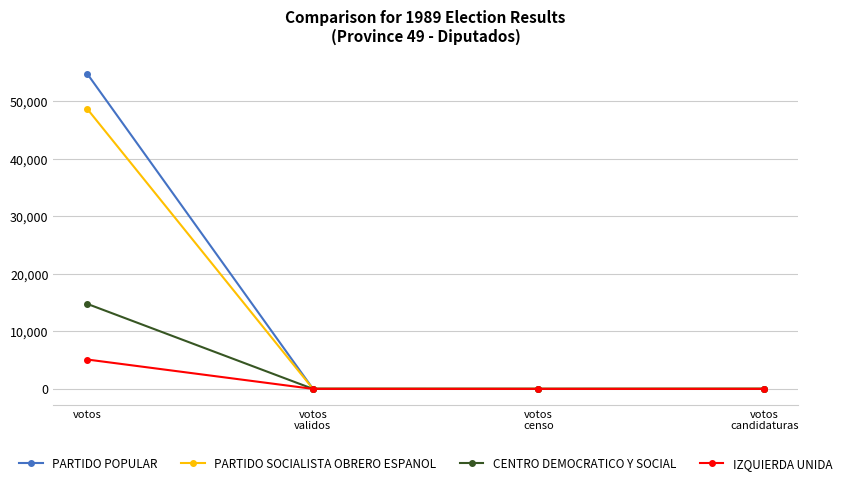

What is the difference between the maximum and minimum values in the IZQUIERDA UNIDA series?

5108.2